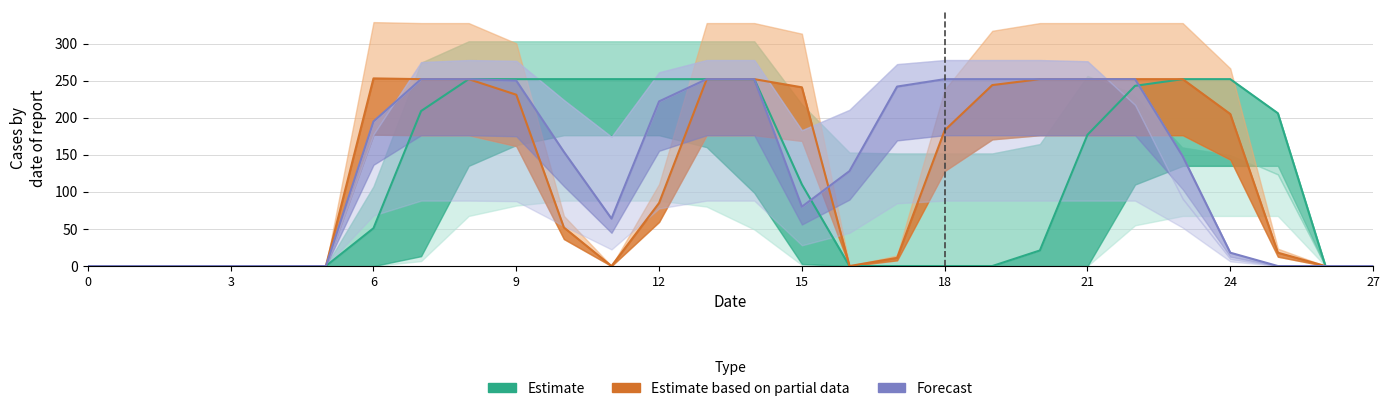

The value of col_12 at 21 is 177. True or false?

True